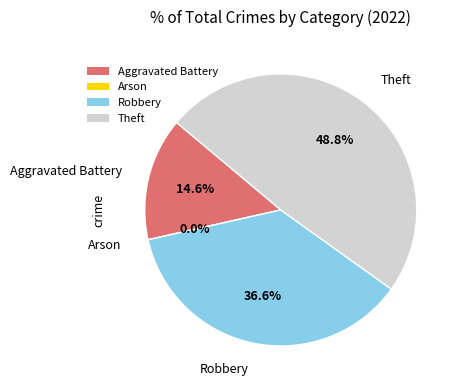

What percentage is NOT represented by Robbery?

63.4%